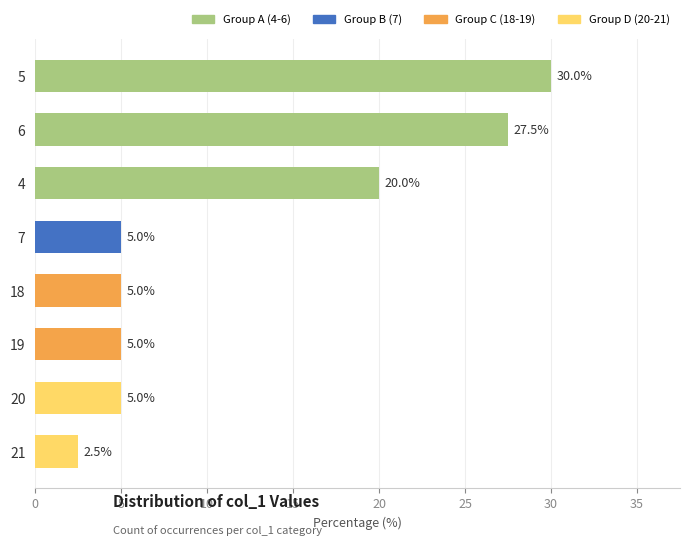

Where is the data nearest to the value 16?

4